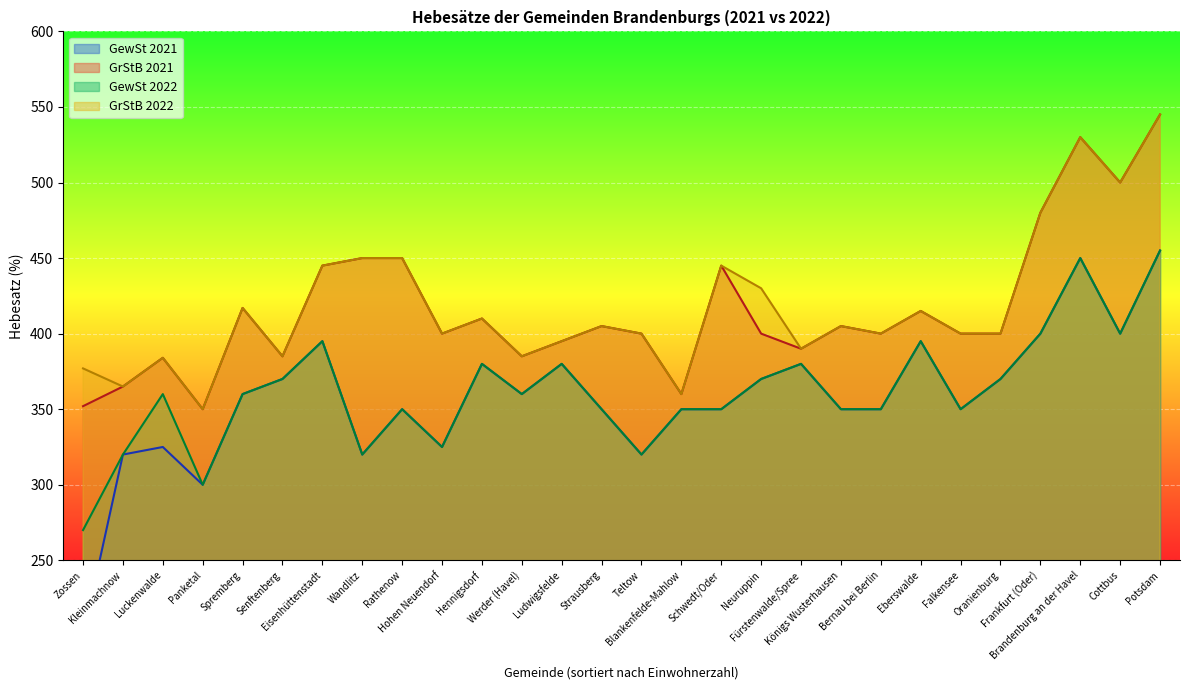

List the series in order of their peak value, lowest first.

GewSt 2021, GewSt 2022, GrStB 2021, GrStB 2022